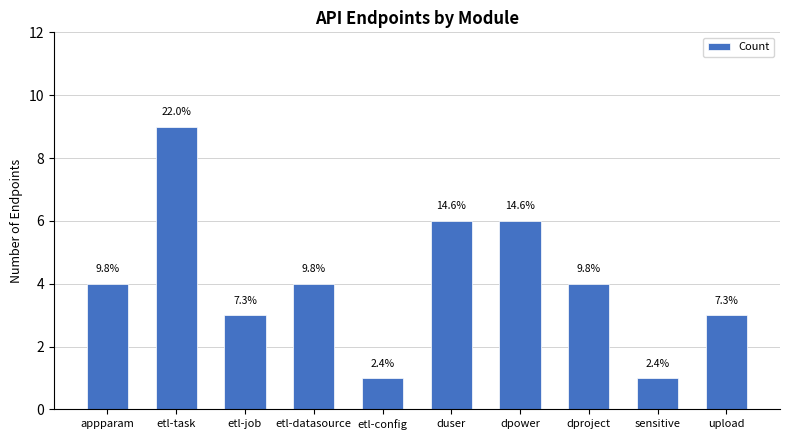

How many bars are there in total?

10